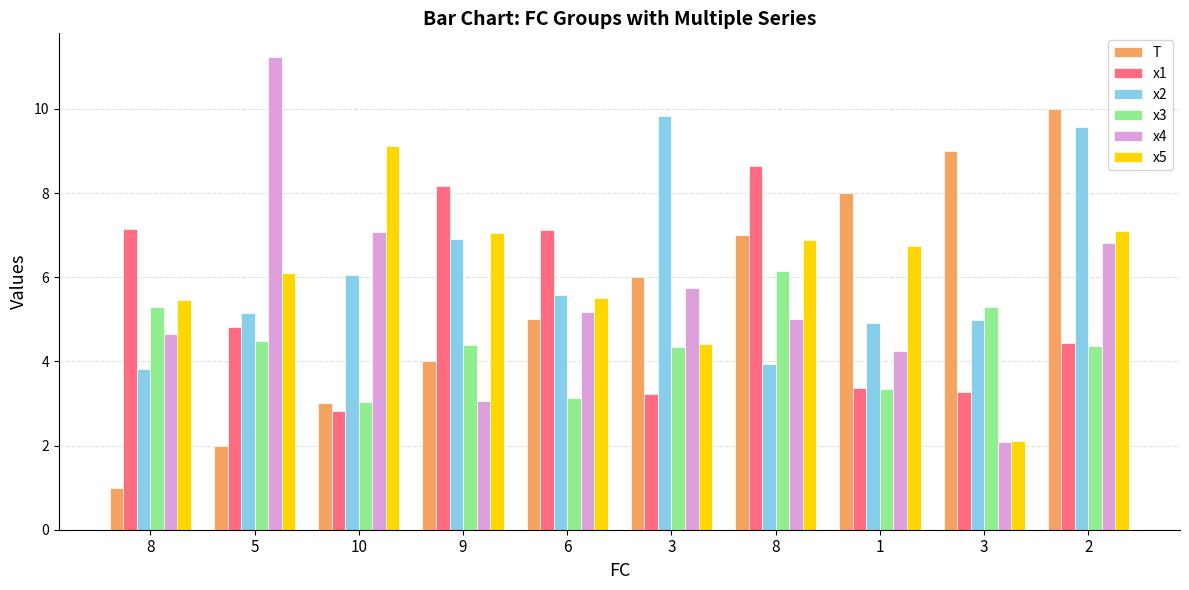

How many bars are there in total?

60